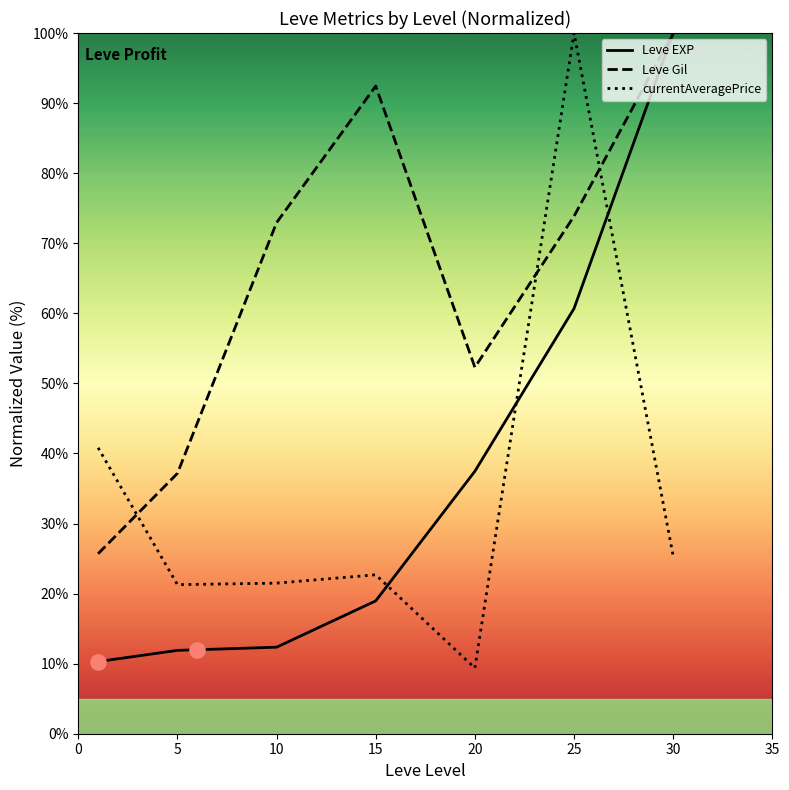

At which category is the sum across all series the highest?

25